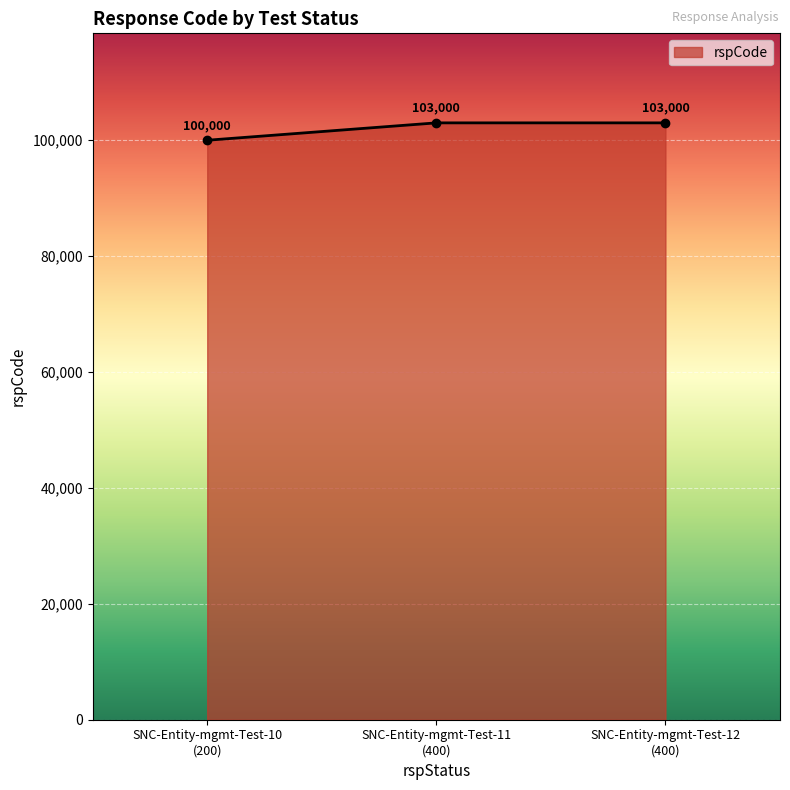

How many lines are shown in the chart?

1